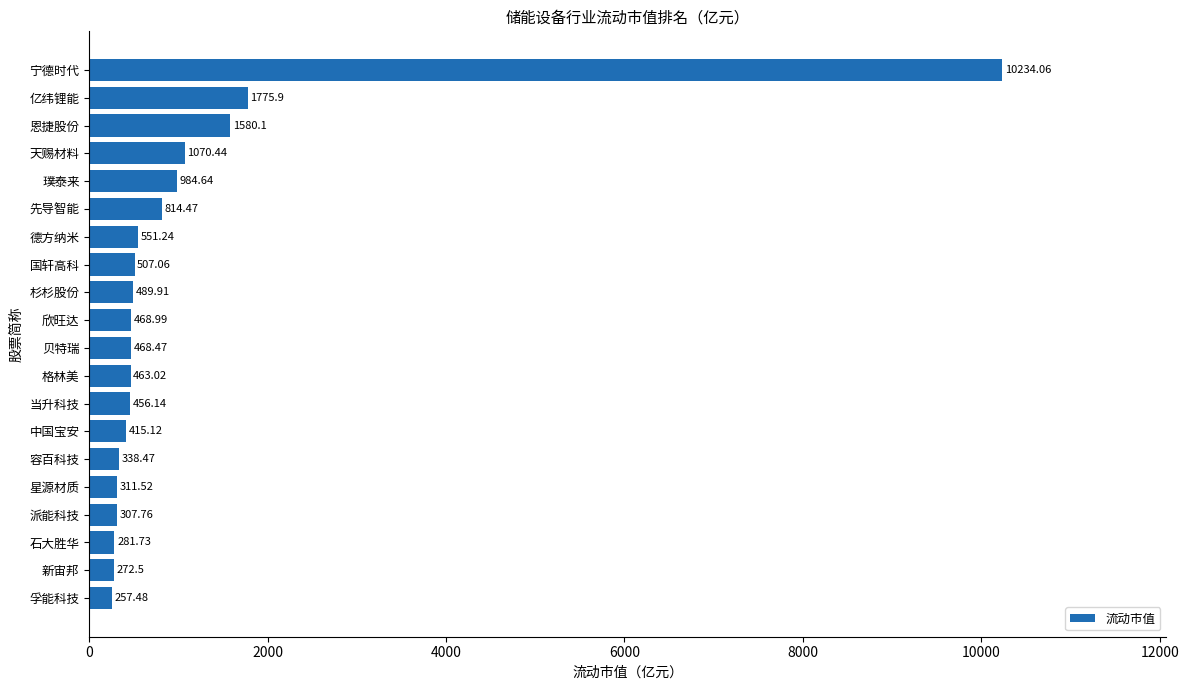

How many data points does each series have?

20